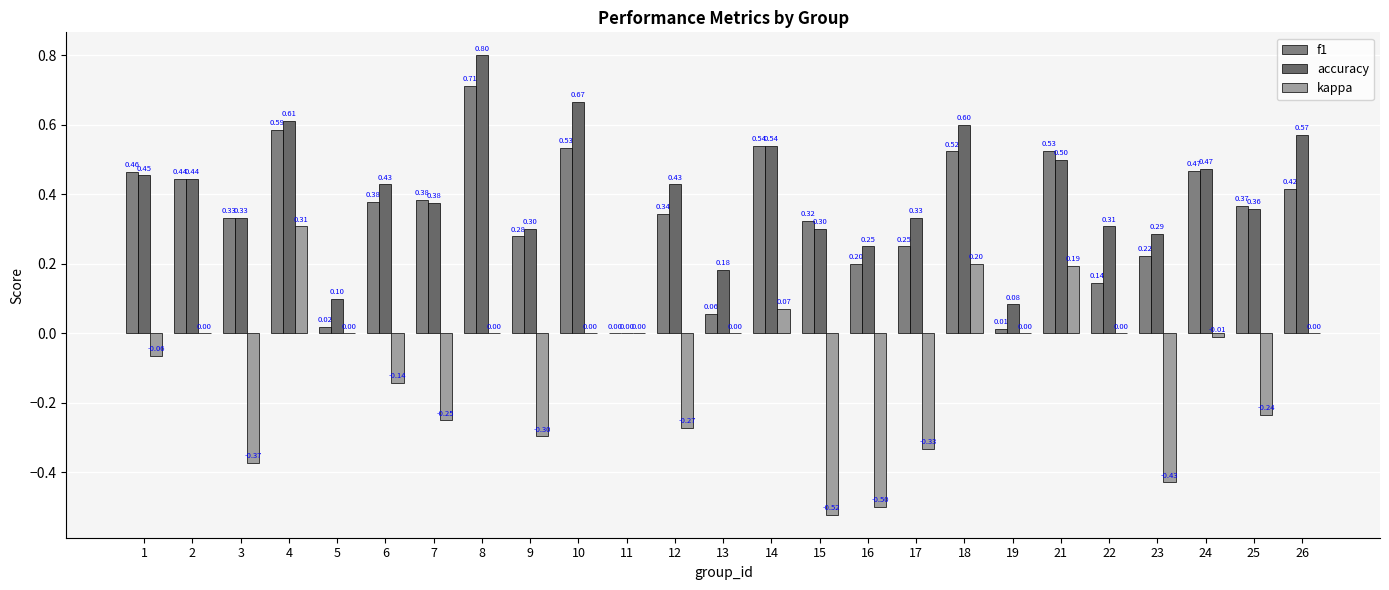

Which series has the widest spread of values?

kappa